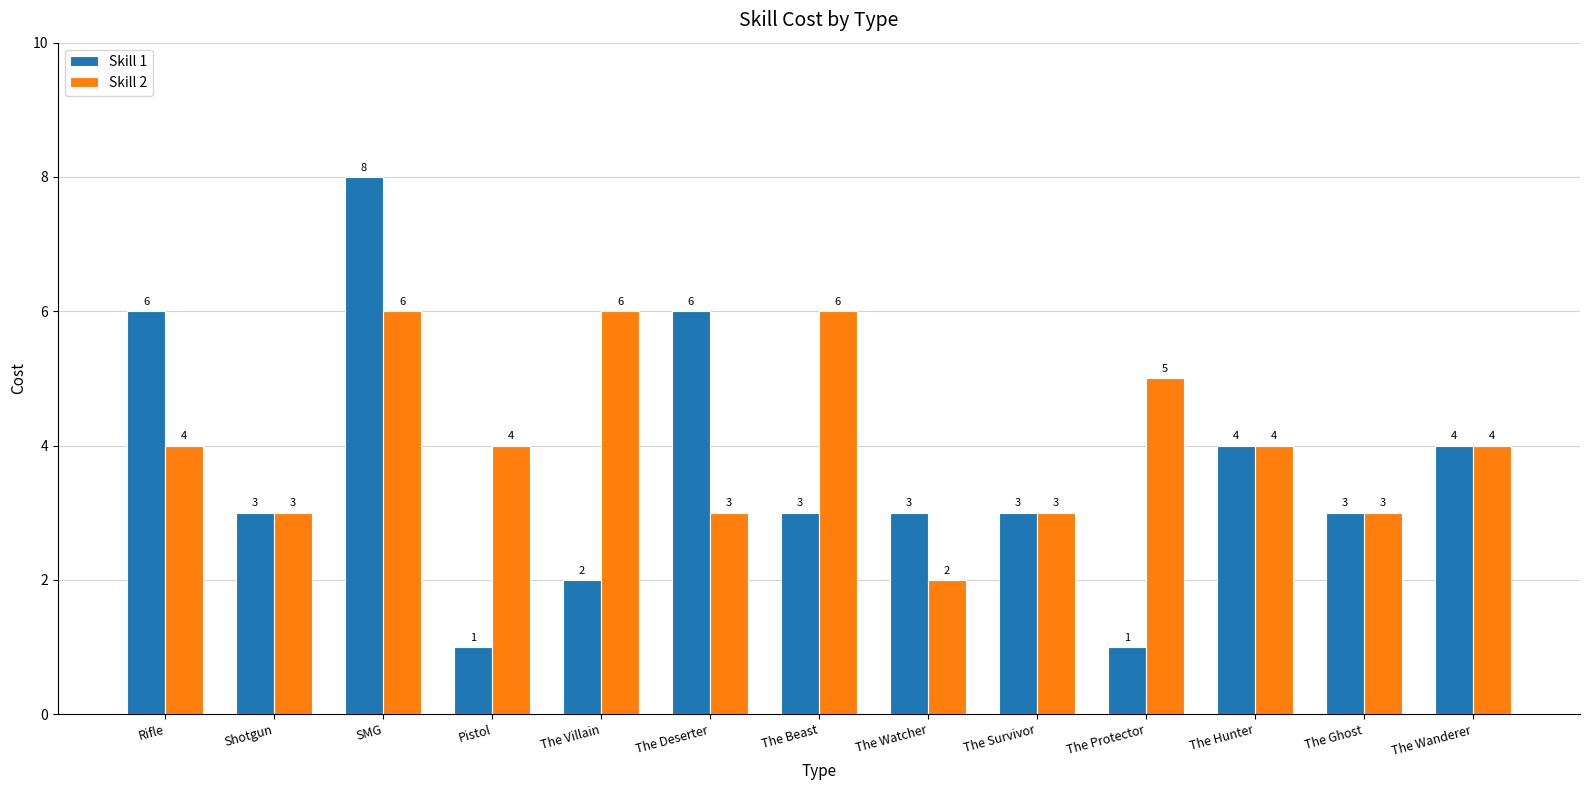

Where does the Skill 1 series first go above 3?

Rifle